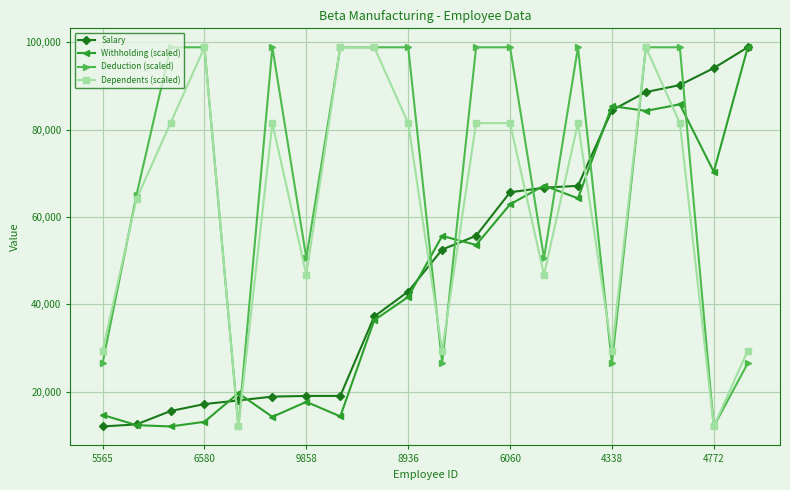

Which series has the largest total across all categories?

Deduction (scaled)